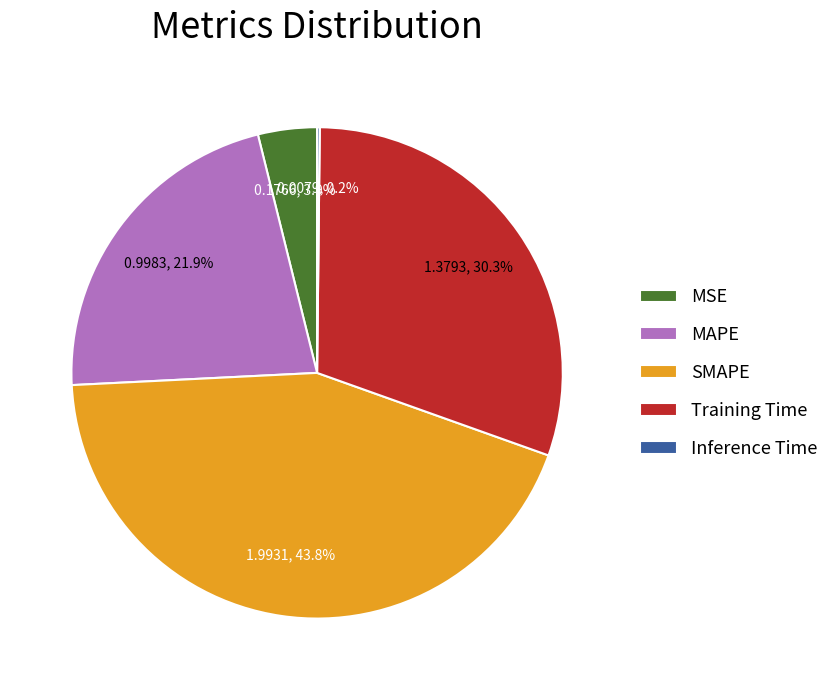

Which category has the biggest portion of the pie?

SMAPE